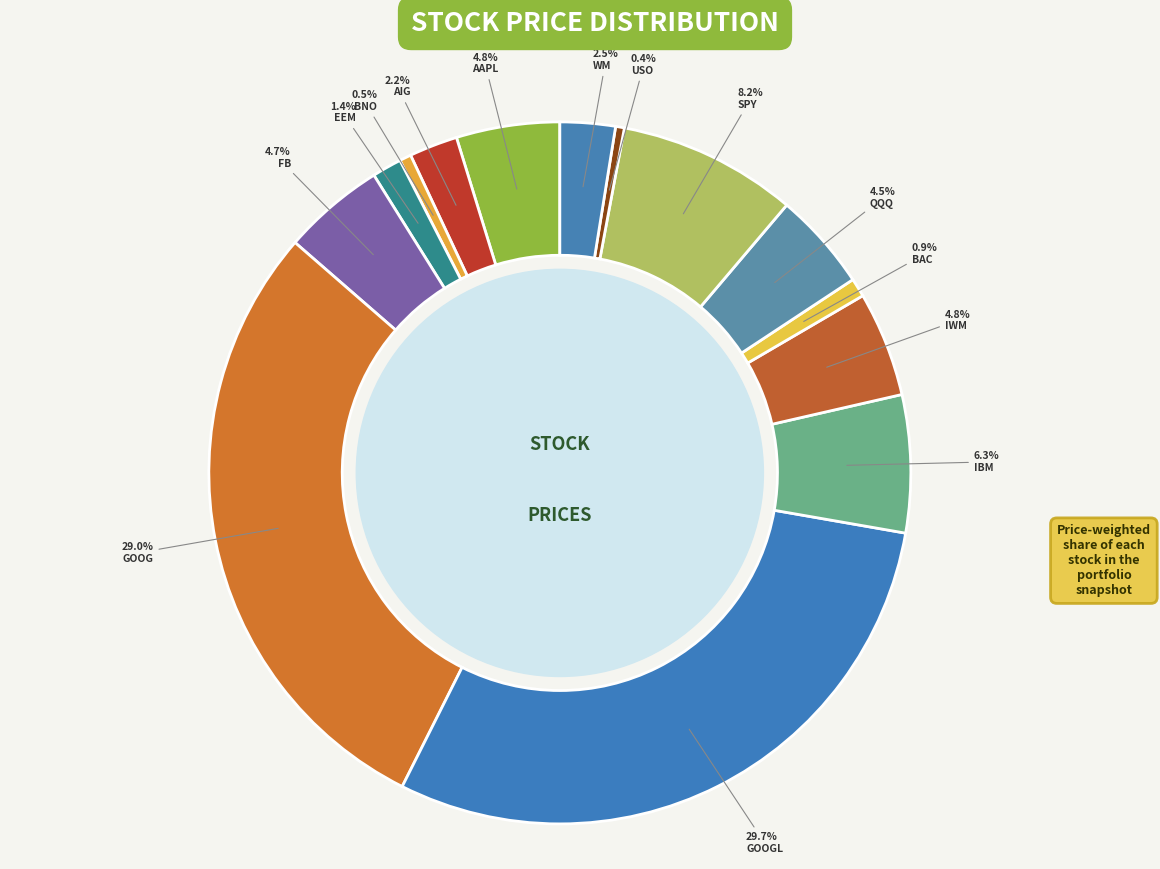

What is the ratio of the value at AAPL to the value at QQQ?

1.1